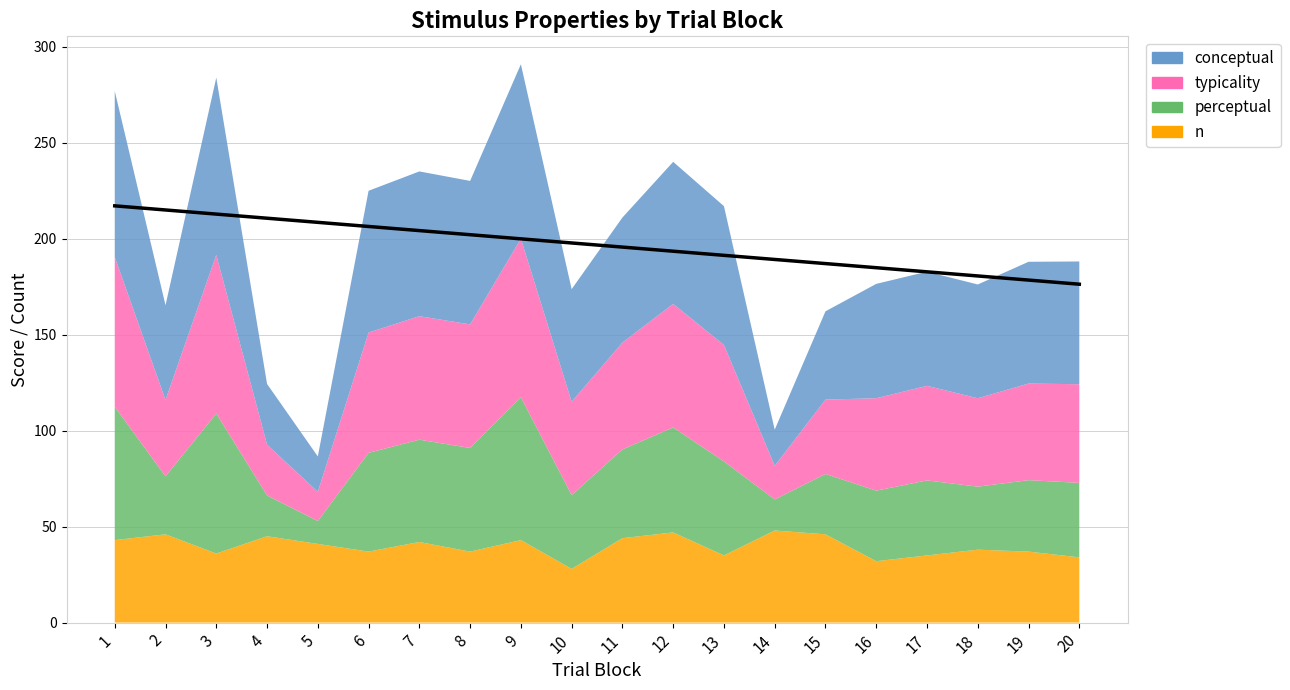

At 18, list the series in order from largest to smallest.

conceptual, typicality, n, perceptual